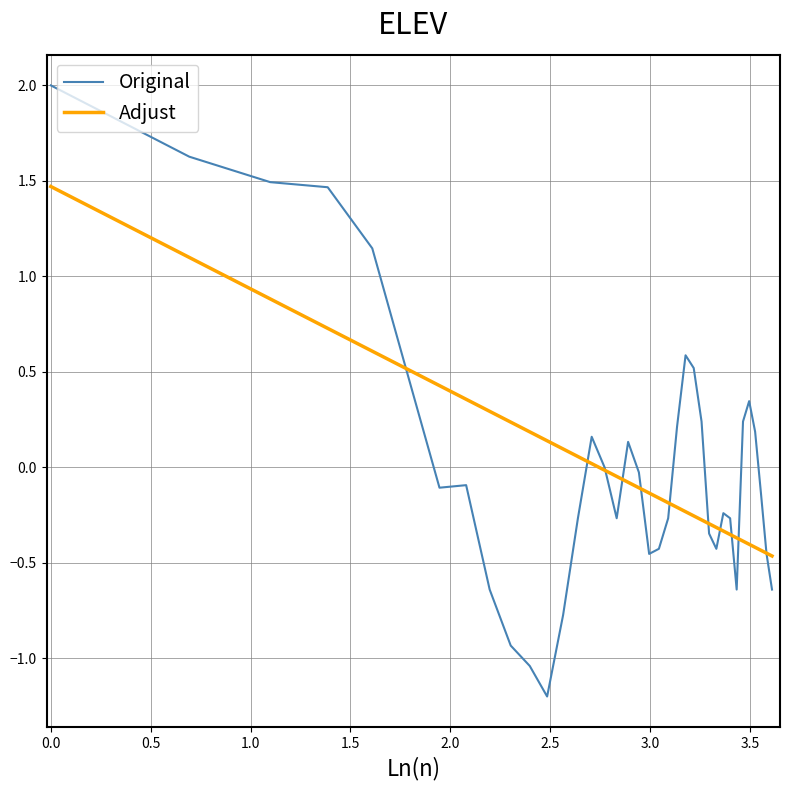

How many times do Adjust and Original cross each other?

11